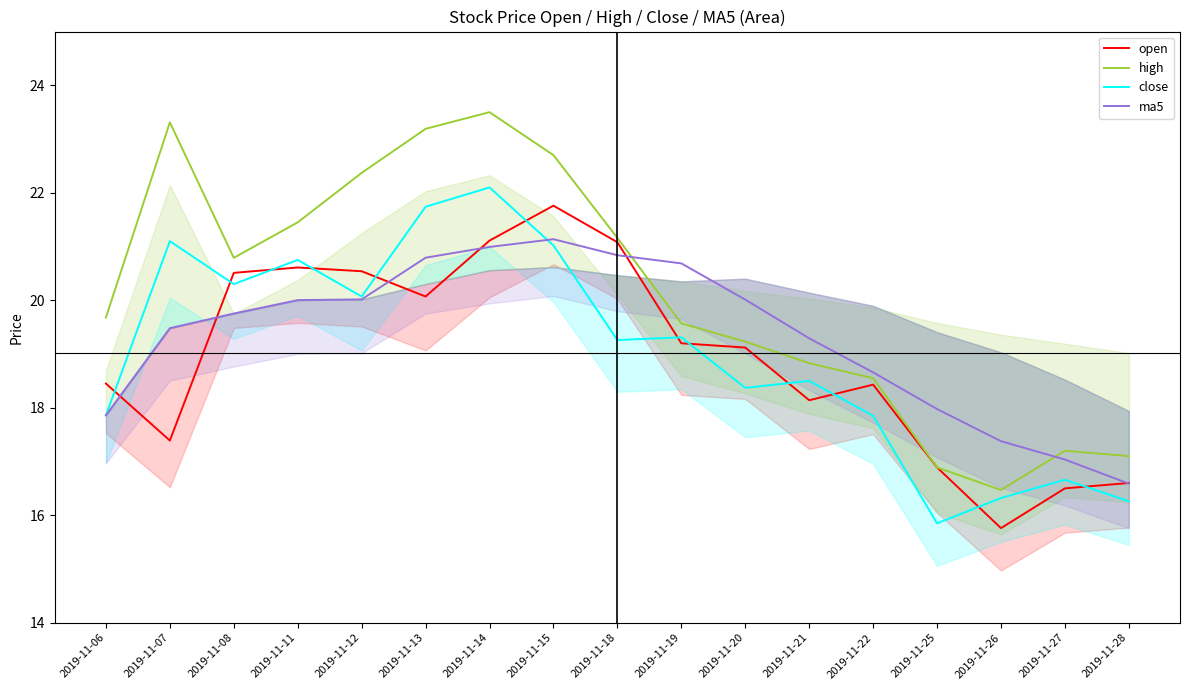

True or false: high has a value of 13.0 at 2019-11-19.

False